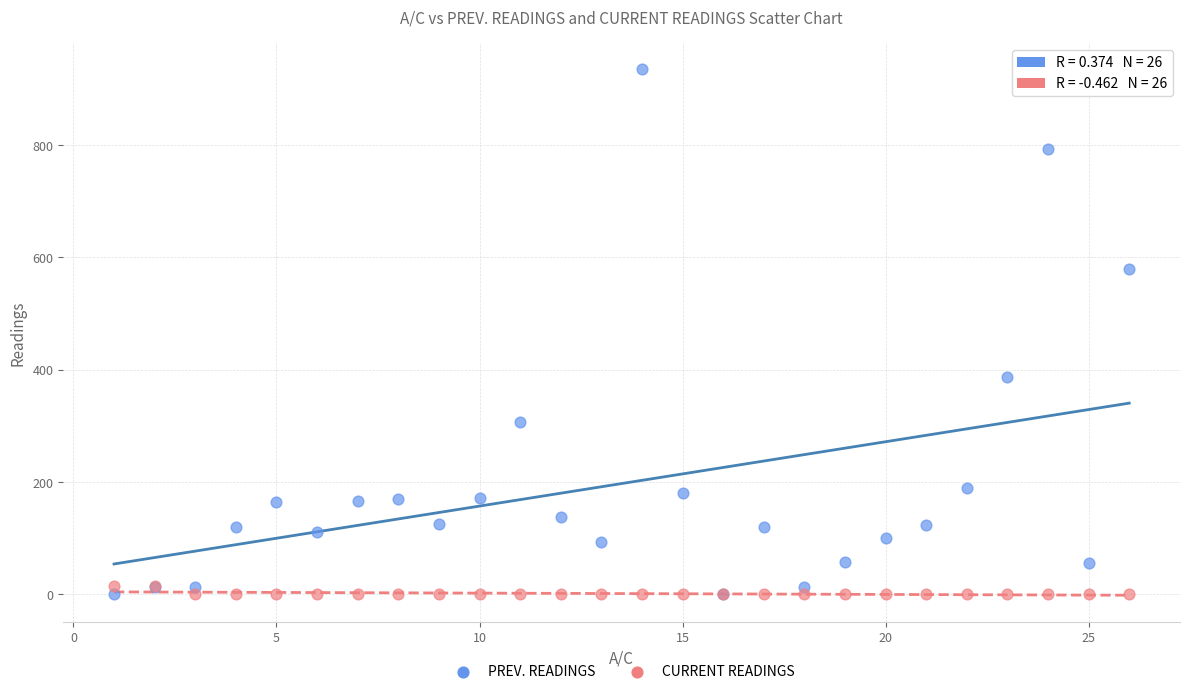

What are all the series names shown in the legend?

PREV. READINGS, CURRENT READINGS